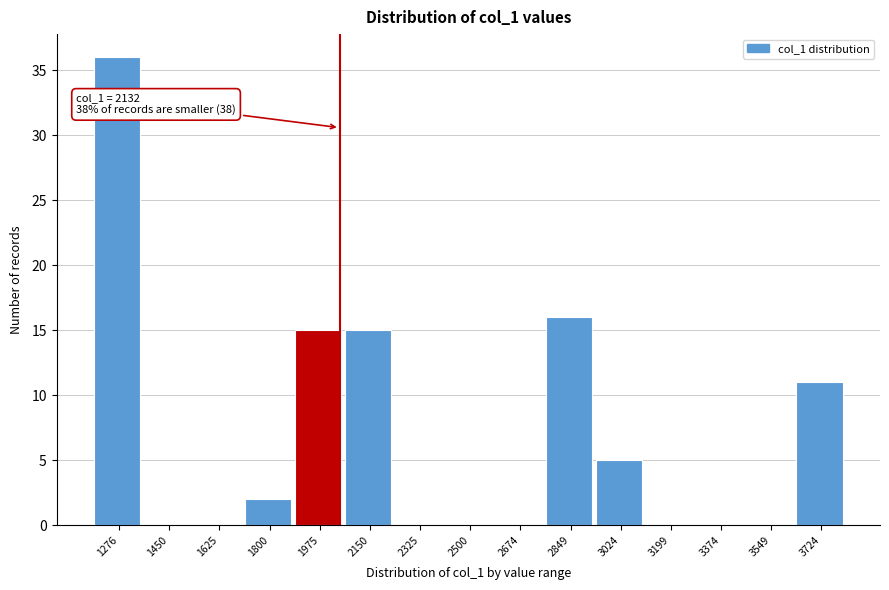

Reading left to right, extract all data points from this chart.

1276=36	1450=0	1625=0	1800=2	1975=15	2150=15	2325=0	2500=0	2674=0	2849=16	3024=5	3199=0	3374=0	3549=0	3724=11